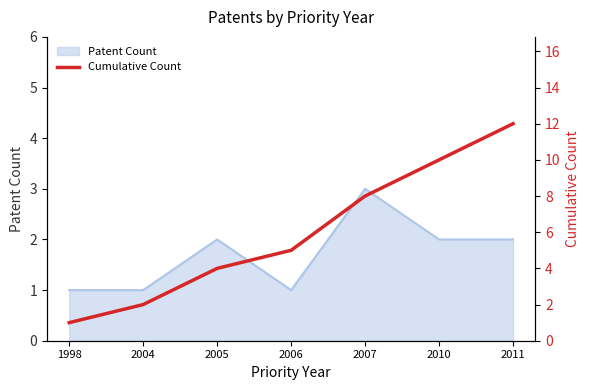

Is it true that the value at 2011 is 21?

False